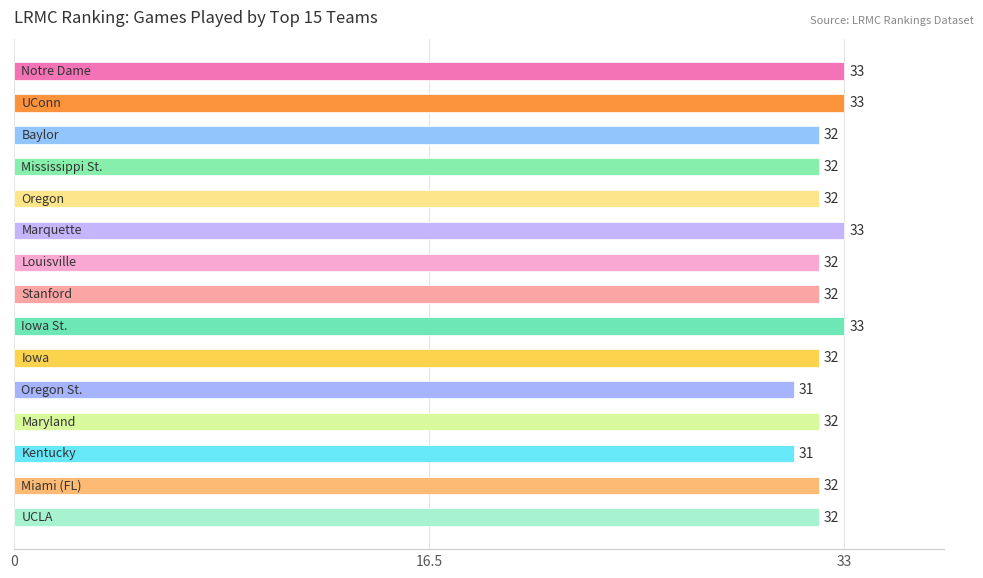

What is the difference between the second highest and minimum values?

2